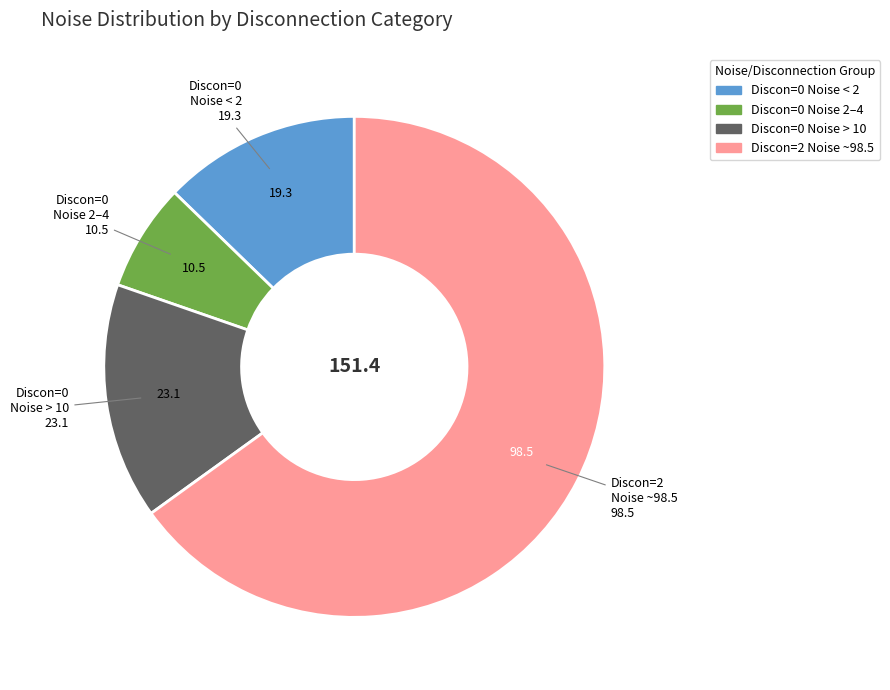

Does Discon=0 Noise > 10 represent more than half of the total?

No